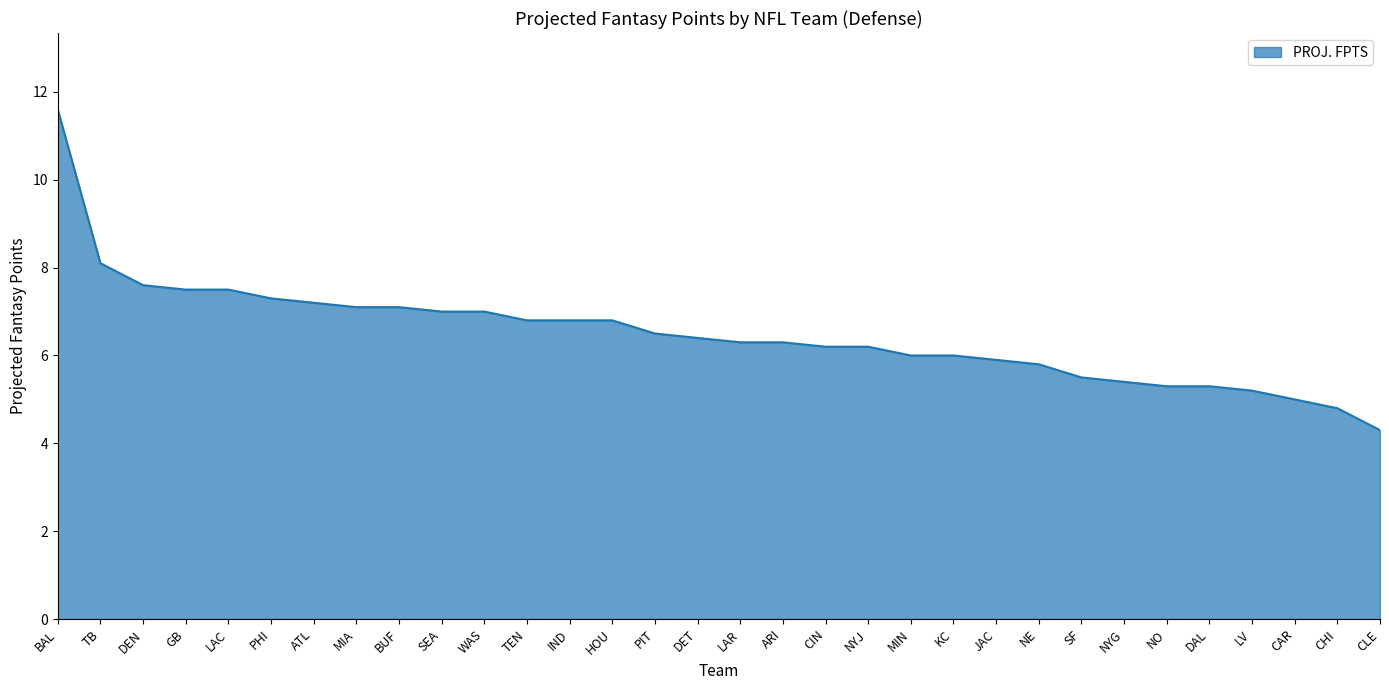

What is the change in value from DAL to LV?

-0.1